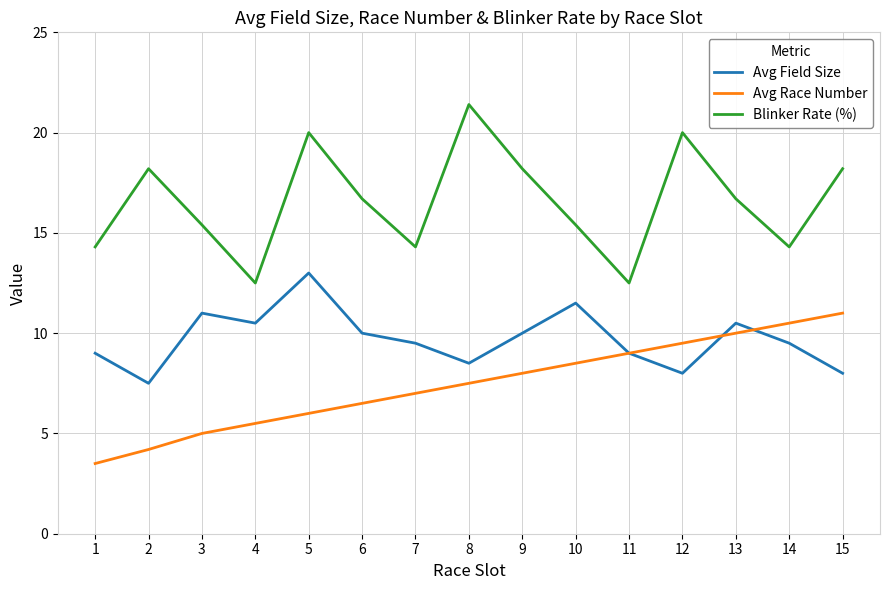

Is it true that Blinker Rate (%) equals 15.4 at 10?

True